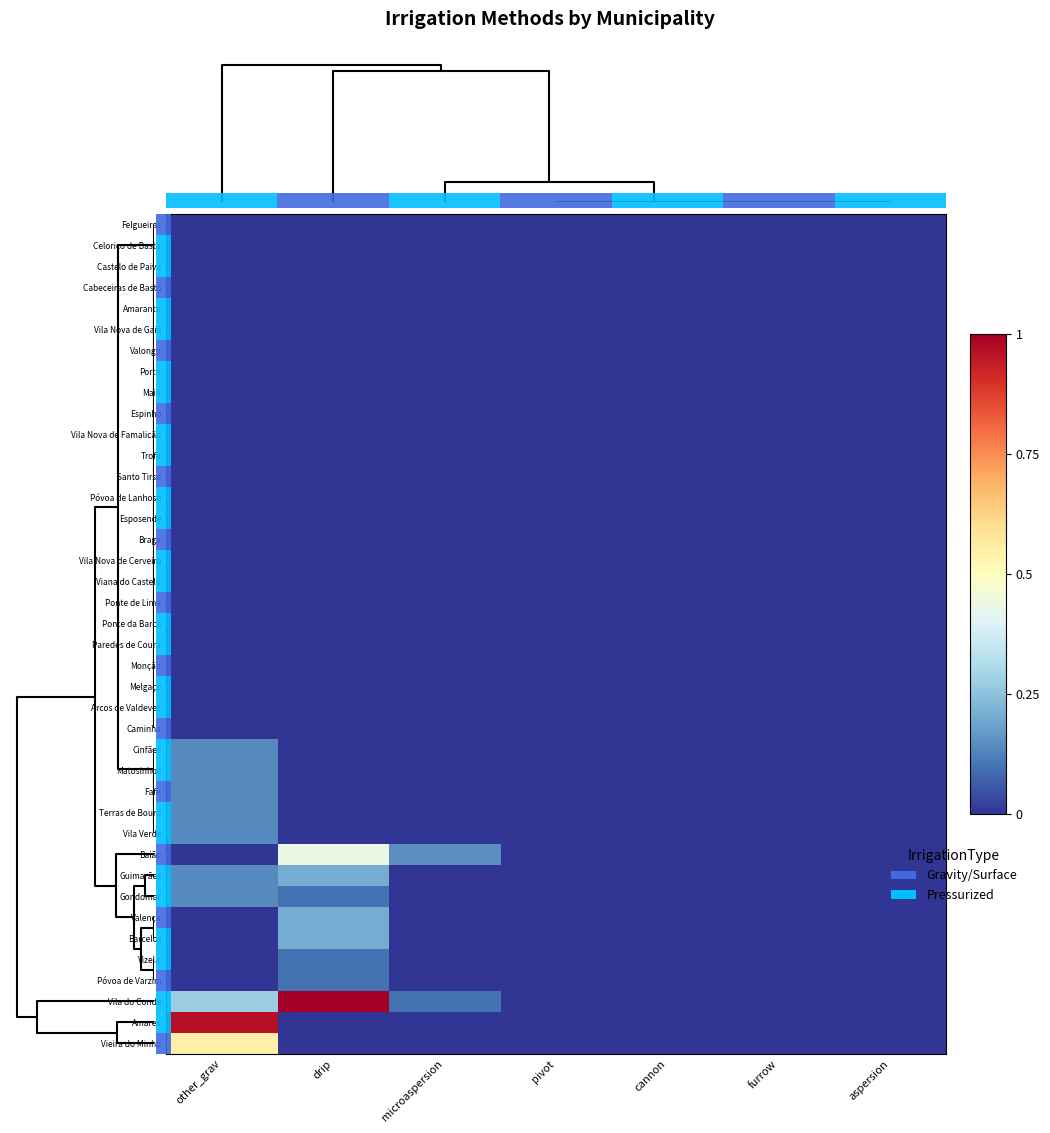

Reading right to left, what are all the values shown in this chart?

Felgueiras: aspersion=0.0	furrow=0.0	cannon=0.0	pivot=0.0	microaspersion=0.0	drip=0.0	other_grav=0.0
Celorico de Basto: aspersion=0.0	furrow=0.0	cannon=0.0	pivot=0.0	microaspersion=0.0	drip=0.0	other_grav=0.0
Castelo de Paiva: aspersion=0.0	furrow=0.0	cannon=0.0	pivot=0.0	microaspersion=0.0	drip=0.0	other_grav=0.0
Cabeceiras de Basto: aspersion=0.0	furrow=0.0	cannon=0.0	pivot=0.0	microaspersion=0.0	drip=0.0	other_grav=0.0
Amarante: aspersion=0.0	furrow=0.0	cannon=0.0	pivot=0.0	microaspersion=0.0	drip=0.0	other_grav=0.0
Vila Nova de Gaia: aspersion=0.0	furrow=0.0	cannon=0.0	pivot=0.0	microaspersion=0.0	drip=0.0	other_grav=0.0
Valongo: aspersion=0.0	furrow=0.0	cannon=0.0	pivot=0.0	microaspersion=0.0	drip=0.0	other_grav=0.0
Porto: aspersion=0.0	furrow=0.0	cannon=0.0	pivot=0.0	microaspersion=0.0	drip=0.0	other_grav=0.0
Maia: aspersion=0.0	furrow=0.0	cannon=0.0	pivot=0.0	microaspersion=0.0	drip=0.0	other_grav=0.0
Espinho: aspersion=0.0	furrow=0.0	cannon=0.0	pivot=0.0	microaspersion=0.0	drip=0.0	other_grav=0.0
Vila Nova de Famalicão: aspersion=0.0	furrow=0.0	cannon=0.0	pivot=0.0	microaspersion=0.0	drip=0.0	other_grav=0.0
Trofa: aspersion=0.0	furrow=0.0	cannon=0.0	pivot=0.0	microaspersion=0.0	drip=0.0	other_grav=0.0
Santo Tirso: aspersion=0.0	furrow=0.0	cannon=0.0	pivot=0.0	microaspersion=0.0	drip=0.0	other_grav=0.0
Póvoa de Lanhoso: aspersion=0.0	furrow=0.0	cannon=0.0	pivot=0.0	microaspersion=0.0	drip=0.0	other_grav=0.0
Esposende: aspersion=0.0	furrow=0.0	cannon=0.0	pivot=0.0	microaspersion=0.0	drip=0.0	other_grav=0.0
Braga: aspersion=0.0	furrow=0.0	cannon=0.0	pivot=0.0	microaspersion=0.0	drip=0.0	other_grav=0.0
Vila Nova de Cerveira: aspersion=0.0	furrow=0.0	cannon=0.0	pivot=0.0	microaspersion=0.0	drip=0.0	other_grav=0.0
Viana do Castelo: aspersion=0.0	furrow=0.0	cannon=0.0	pivot=0.0	microaspersion=0.0	drip=0.0	other_grav=0.0
Ponte de Lima: aspersion=0.0	furrow=0.0	cannon=0.0	pivot=0.0	microaspersion=0.0	drip=0.0	other_grav=0.0
Ponte da Barca: aspersion=0.0	furrow=0.0	cannon=0.0	pivot=0.0	microaspersion=0.0	drip=0.0	other_grav=0.0
Paredes de Coura: aspersion=0.0	furrow=0.0	cannon=0.0	pivot=0.0	microaspersion=0.0	drip=0.0	other_grav=0.0
Monção: aspersion=0.0	furrow=0.0	cannon=0.0	pivot=0.0	microaspersion=0.0	drip=0.0	other_grav=0.0
Melgaço: aspersion=0.0	furrow=0.0	cannon=0.0	pivot=0.0	microaspersion=0.0	drip=0.0	other_grav=0.0
Arcos de Valdevez: aspersion=0.0	furrow=0.0	cannon=0.0	pivot=0.0	microaspersion=0.0	drip=0.0	other_grav=0.0
Caminha: aspersion=0.0	furrow=0.0	cannon=0.0	pivot=0.0	microaspersion=0.0	drip=0.0	other_grav=0.0
Cinfães: aspersion=0.0	furrow=0.0	cannon=0.0	pivot=0.0	microaspersion=0.0	drip=0.0	other_grav=0.1
Matosinhos: aspersion=0.0	furrow=0.0	cannon=0.0	pivot=0.0	microaspersion=0.0	drip=0.0	other_grav=0.1
Fafe: aspersion=0.0	furrow=0.0	cannon=0.0	pivot=0.0	microaspersion=0.0	drip=0.0	other_grav=0.1
Terras de Bouro: aspersion=0.0	furrow=0.0	cannon=0.0	pivot=0.0	microaspersion=0.0	drip=0.0	other_grav=0.1
Vila Verde: aspersion=0.0	furrow=0.0	cannon=0.0	pivot=0.0	microaspersion=0.0	drip=0.0	other_grav=0.1
Baião: aspersion=0.0	furrow=0.0	cannon=0.0	pivot=0.0	microaspersion=0.1	drip=0.4	other_grav=0.0
Guimarães: aspersion=0.0	furrow=0.0	cannon=0.0	pivot=0.0	microaspersion=0.0	drip=0.2	other_grav=0.1
Gondomar: aspersion=0.0	furrow=0.0	cannon=0.0	pivot=0.0	microaspersion=0.0	drip=0.1	other_grav=0.1
Valença: aspersion=0.0	furrow=0.0	cannon=0.0	pivot=0.0	microaspersion=0.0	drip=0.2	other_grav=0.0
Barcelos: aspersion=0.0	furrow=0.0	cannon=0.0	pivot=0.0	microaspersion=0.0	drip=0.2	other_grav=0.0
Vizela: aspersion=0.0	furrow=0.0	cannon=0.0	pivot=0.0	microaspersion=0.0	drip=0.1	other_grav=0.0
Póvoa de Varzim: aspersion=0.0	furrow=0.0	cannon=0.0	pivot=0.0	microaspersion=0.0	drip=0.1	other_grav=0.0
Vila do Conde: aspersion=0.0	furrow=0.0	cannon=0.0	pivot=0.0	microaspersion=0.1	drip=1.0	other_grav=0.3
Amares: aspersion=0.0	furrow=0.0	cannon=0.0	pivot=0.0	microaspersion=0.0	drip=0.0	other_grav=1.0
Vieira do Minho: aspersion=0.0	furrow=0.0	cannon=0.0	pivot=0.0	microaspersion=0.0	drip=0.0	other_grav=0.5